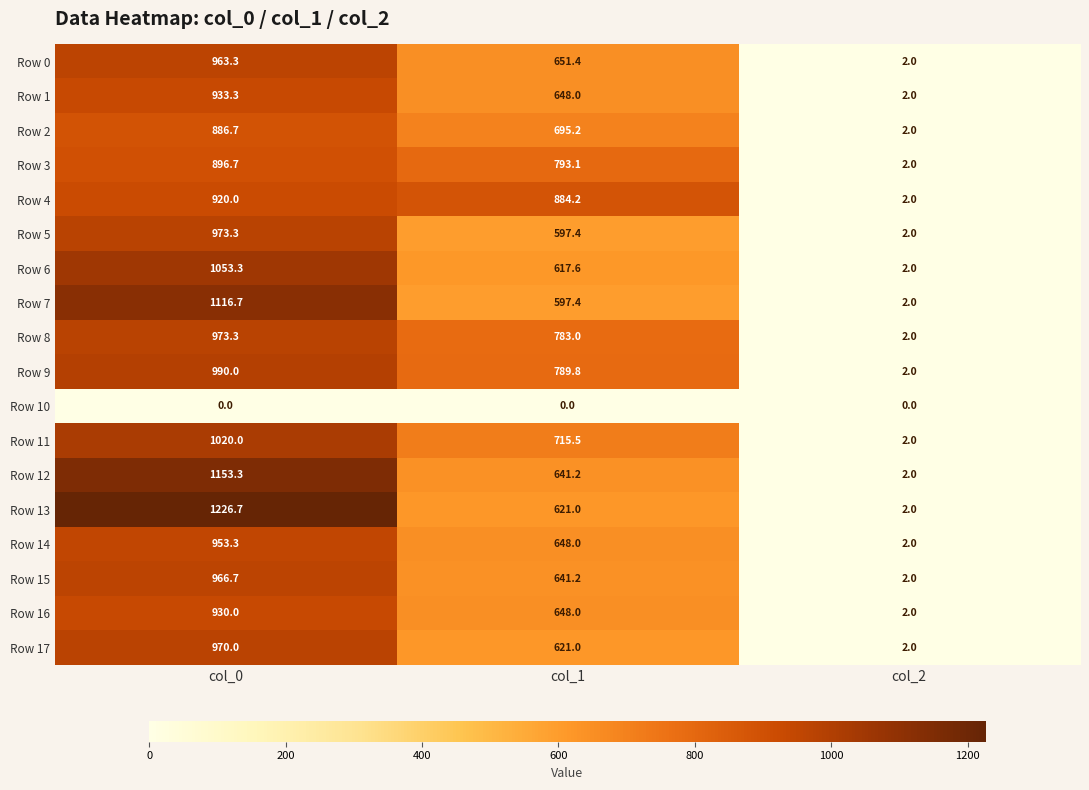

The Row 8 series shows 1503.4 at col_0. True or false?

False